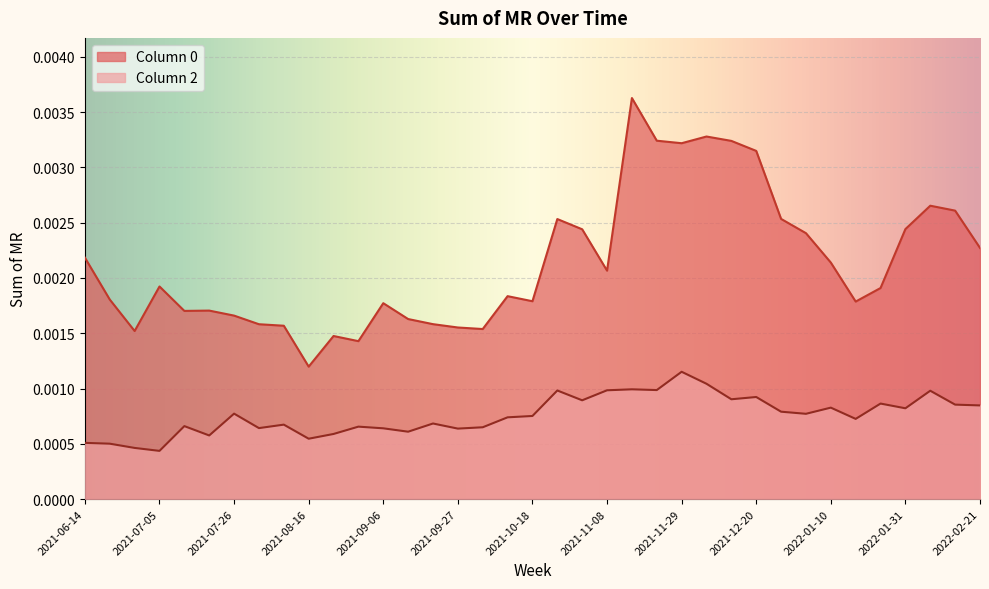

What are all the series names shown in the legend?

0, 2